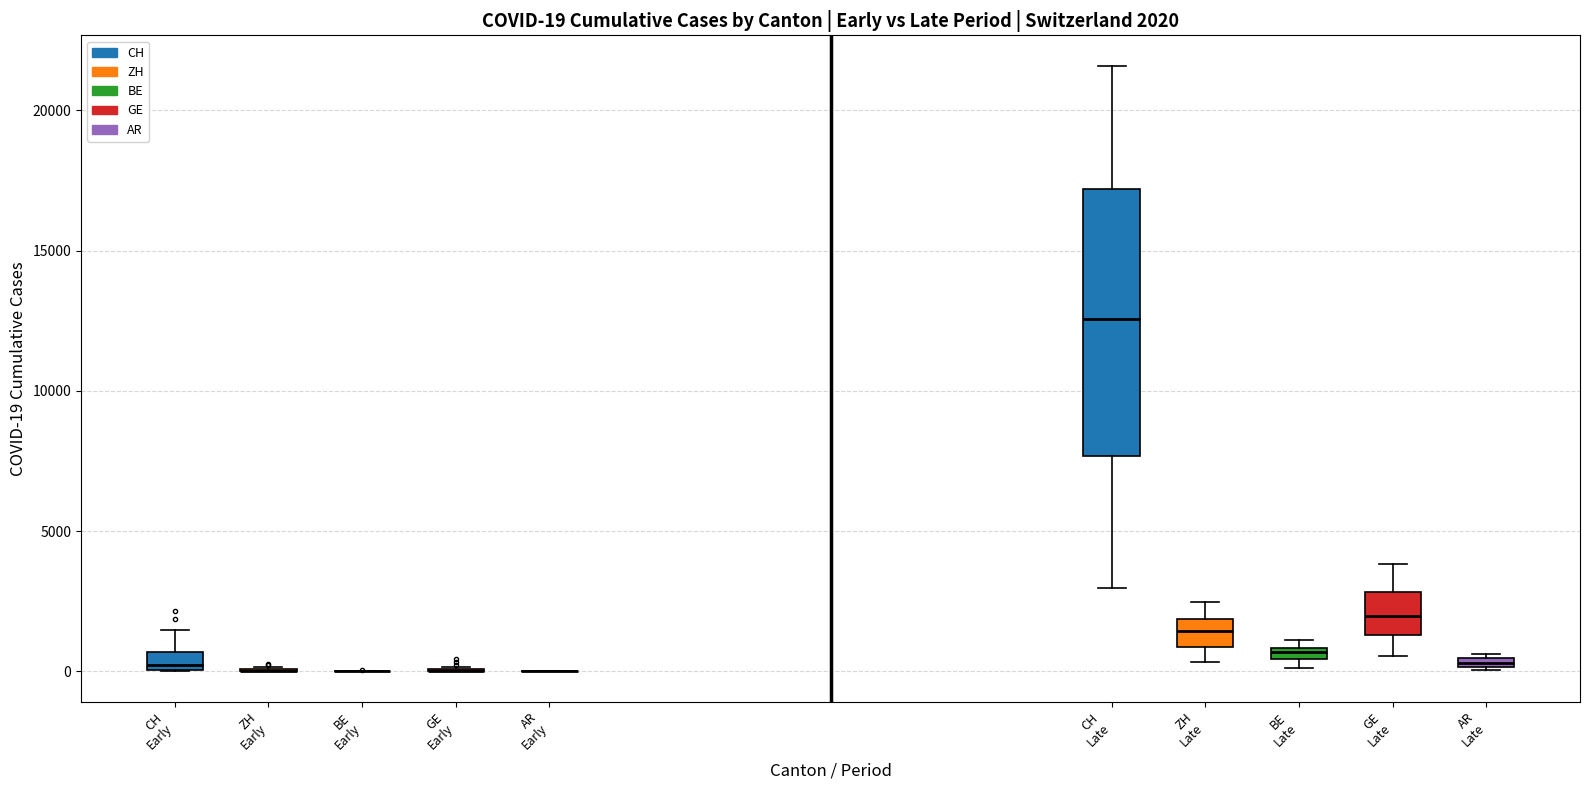

Which box is the tallest, from its lower edge to its upper edge?

CH Late